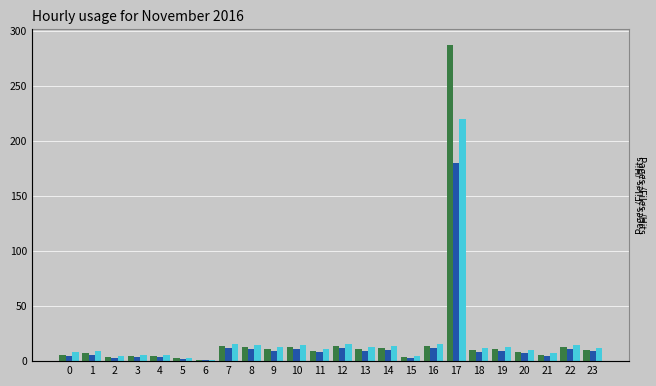

Rank the series by their maximum value, from highest to lowest.

Pages, Hits, Files